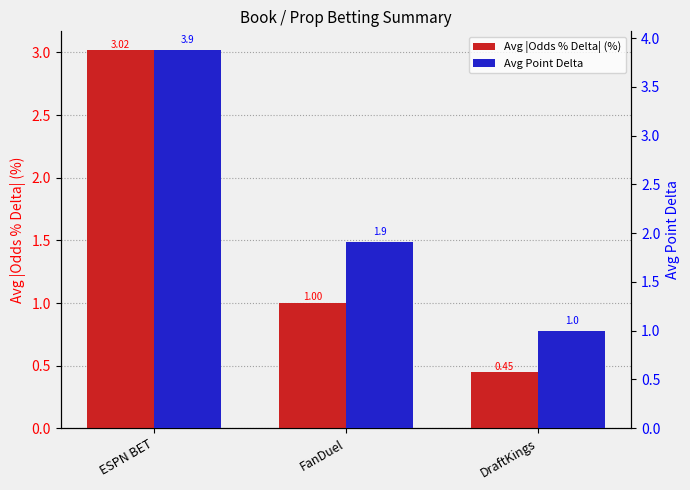

Count the Avg Point Delta values in the range 1 to 3.

2